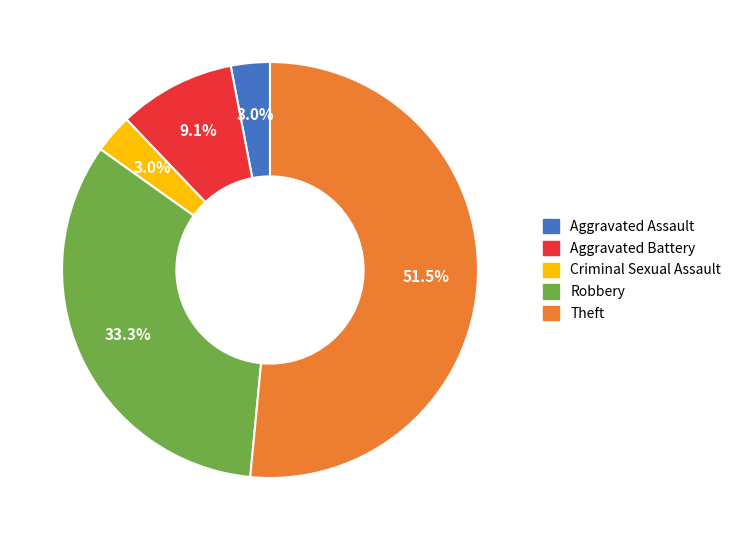

Which slice is the largest?

Theft